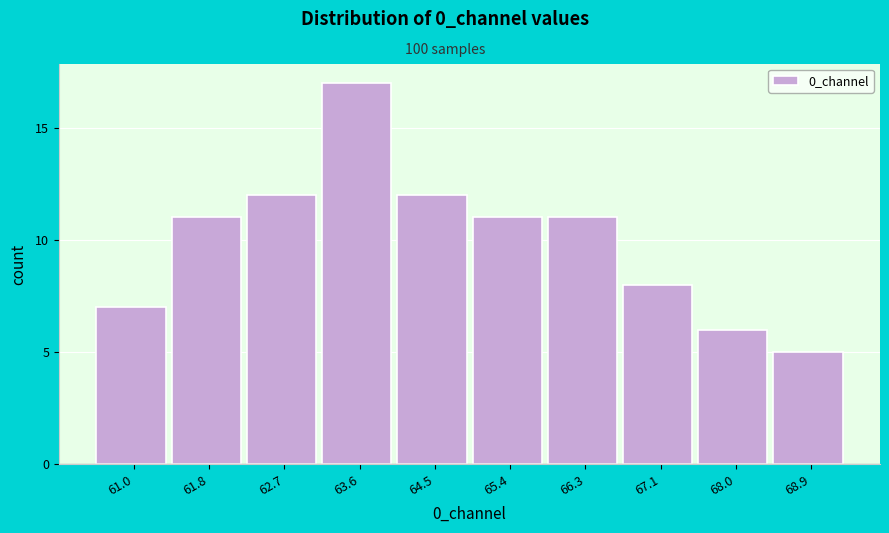

Reading right to left, list all the values displayed in this chart.

5	6	8	11	11	12	17	12	11	7